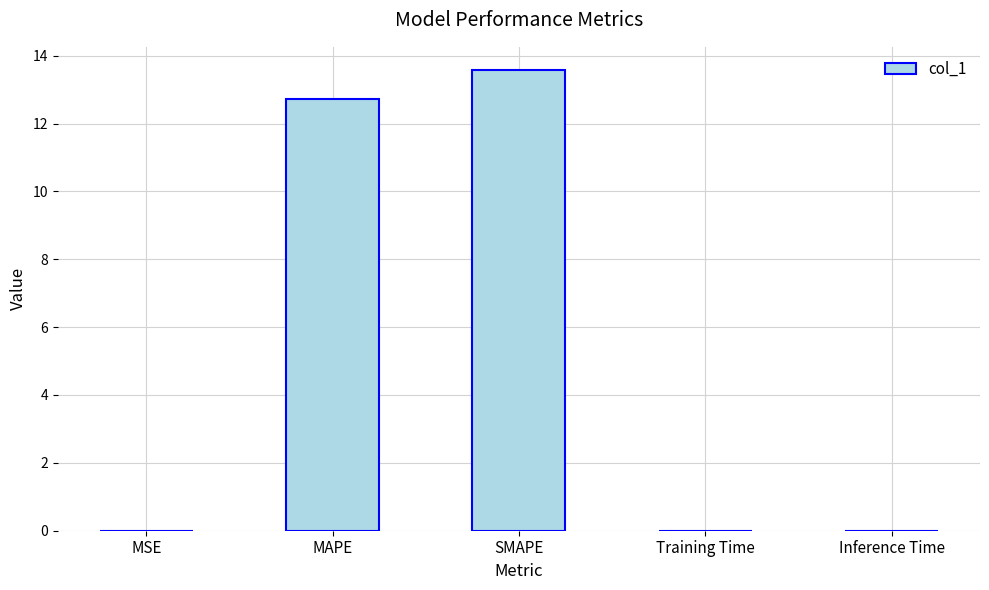

The value at SMAPE is 13.6. True or false?

True